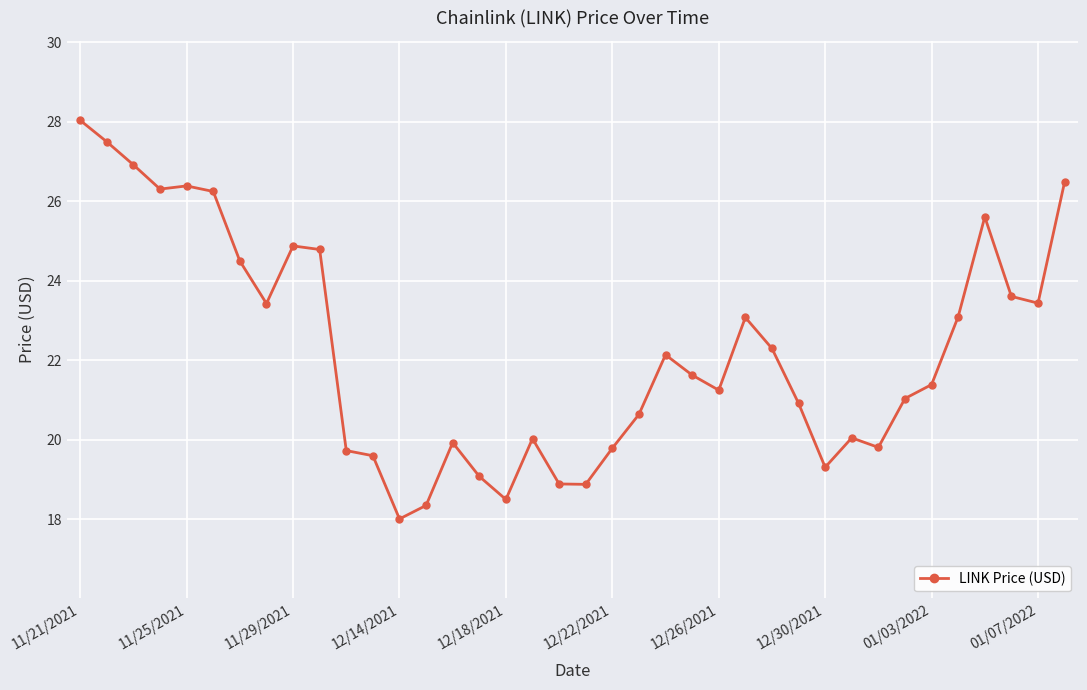

What is the value of the 9th point from the left?

24.9